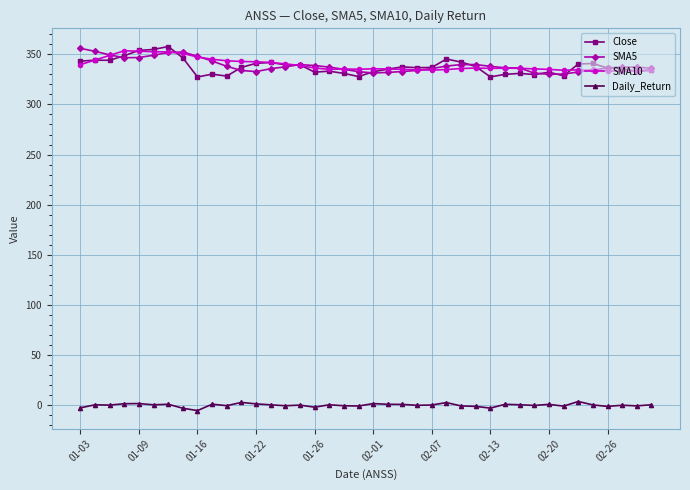

True or false: Daily_Return and Close cross at least once.

False